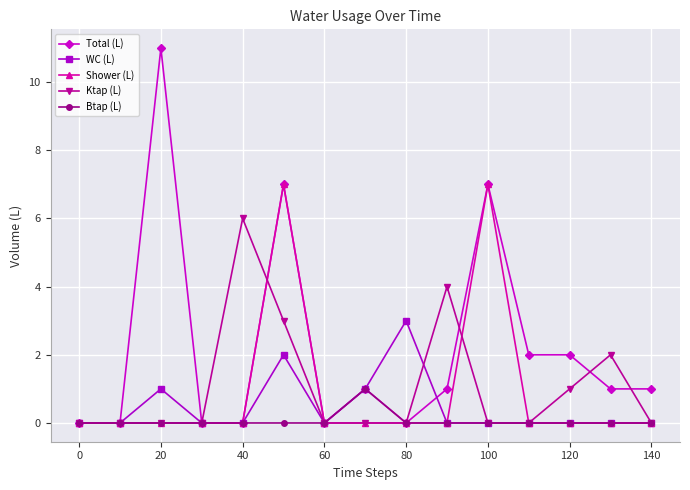

Which series has the largest range (max minus min)?

Total (L)